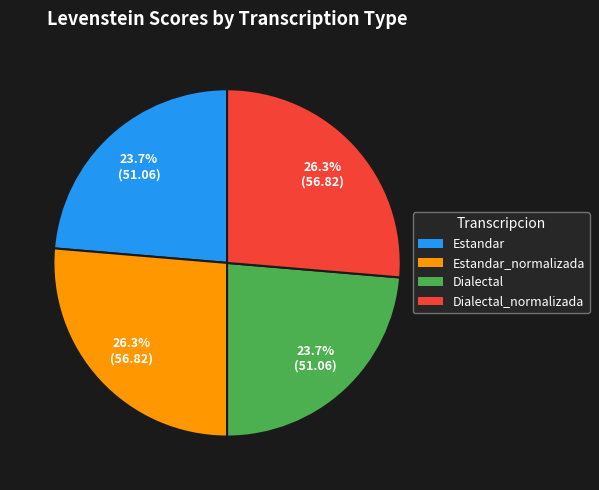

Does any single category account for the majority?

No